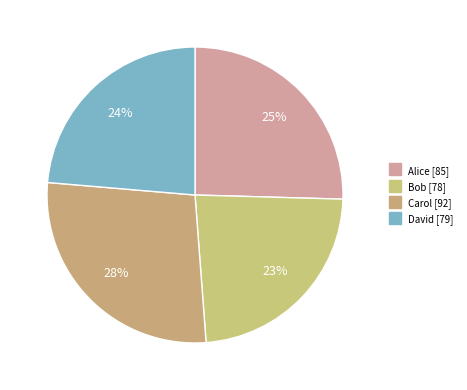

Does David represent more than half of the total?

No